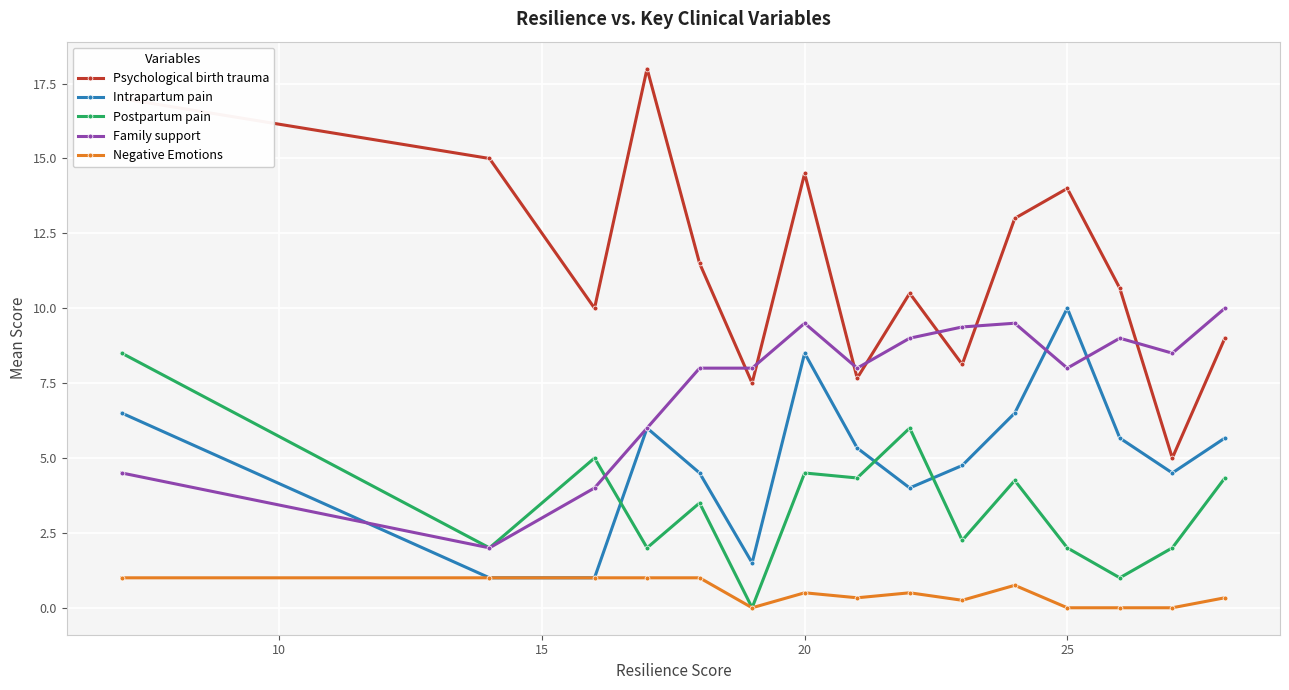

Which series has the largest range (max minus min)?

Psychological birth trauma